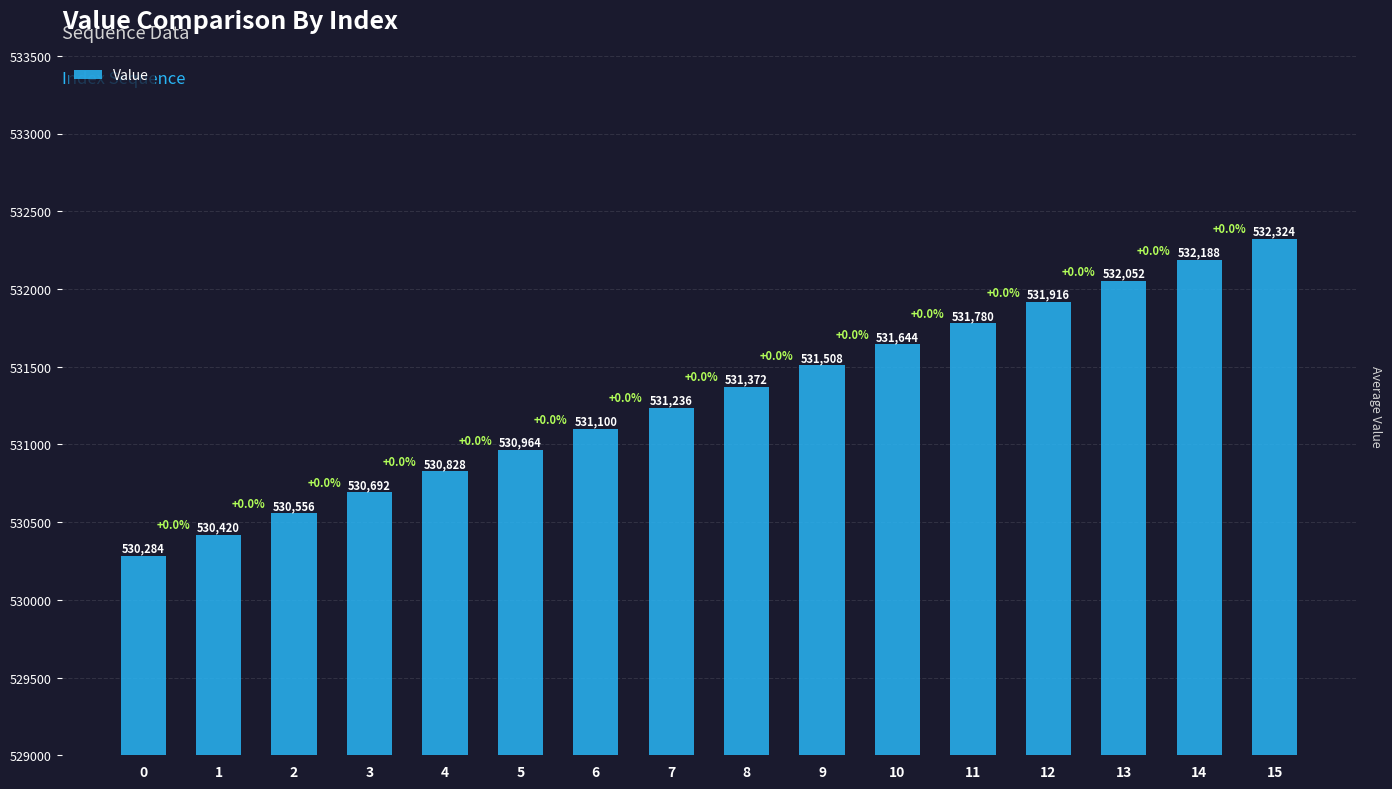

What is the change in value from 3 to 14?

+1496